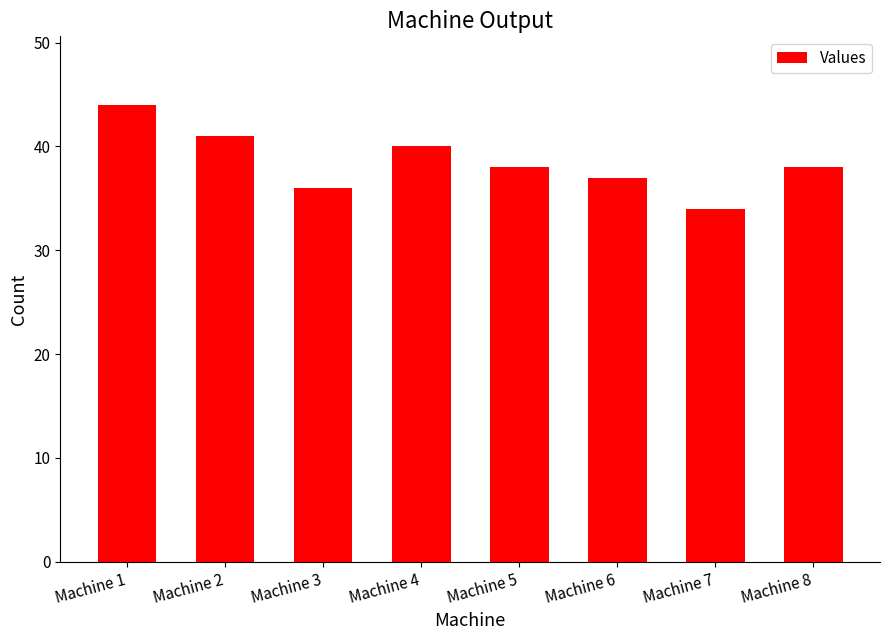

Does the chart contain any negative values?

No